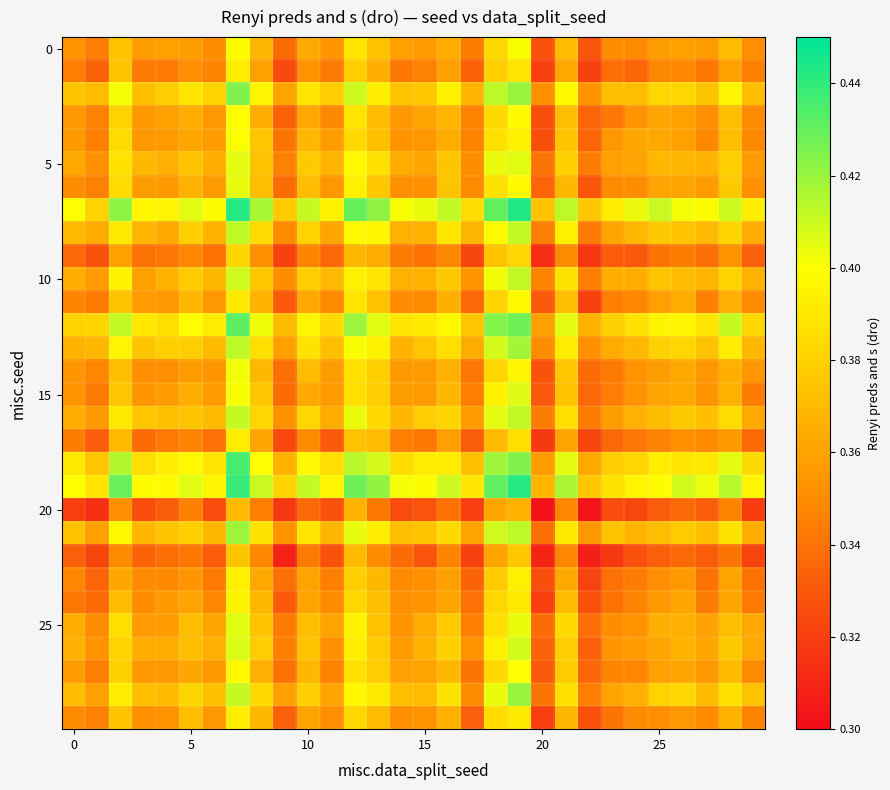

At how many categories does at least one series exceed 0?

30